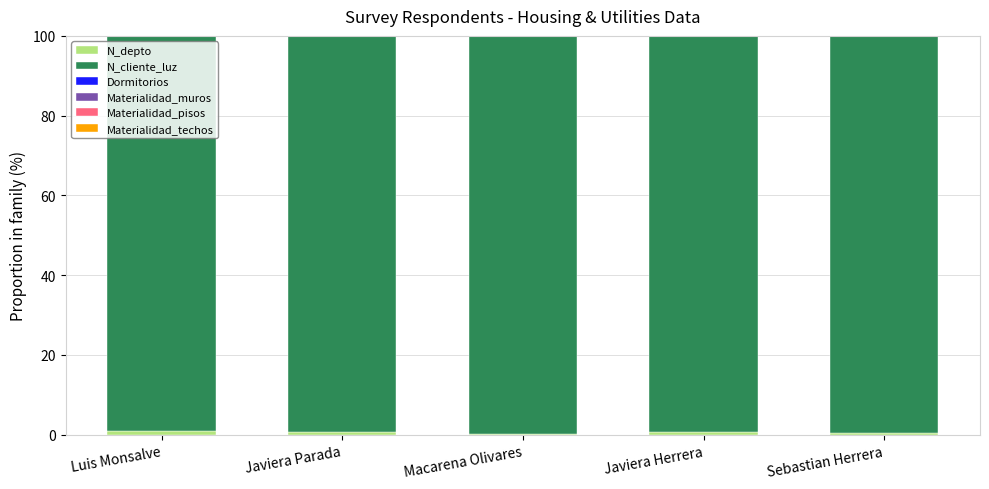

Are the bars horizontal?

No